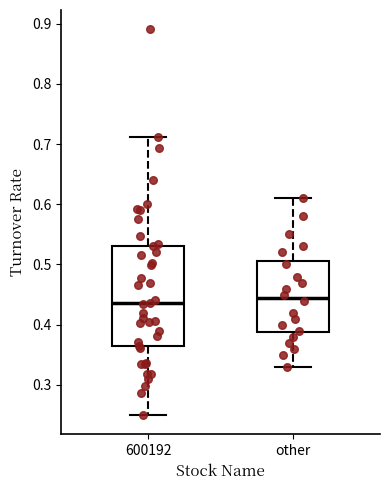

Reading left to right, transcribe this box plot: for each box, give where its median line is, the range the box spans, and where its two whiskers end, as read against the y-axis. The values are not printed on the chart, so give them approximately, as read against the axis.

600192: median 0.44, box 0.36 to 0.53, whiskers 0.25 to 0.71
other: median 0.45, box 0.39 to 0.51, whiskers 0.33 to 0.61